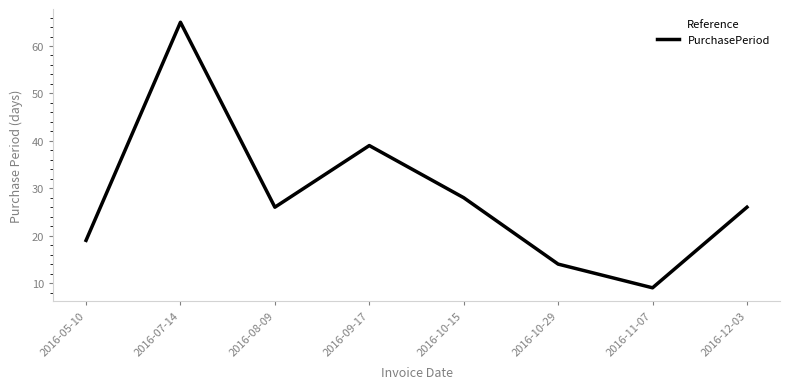

What is the smallest value displayed?

9